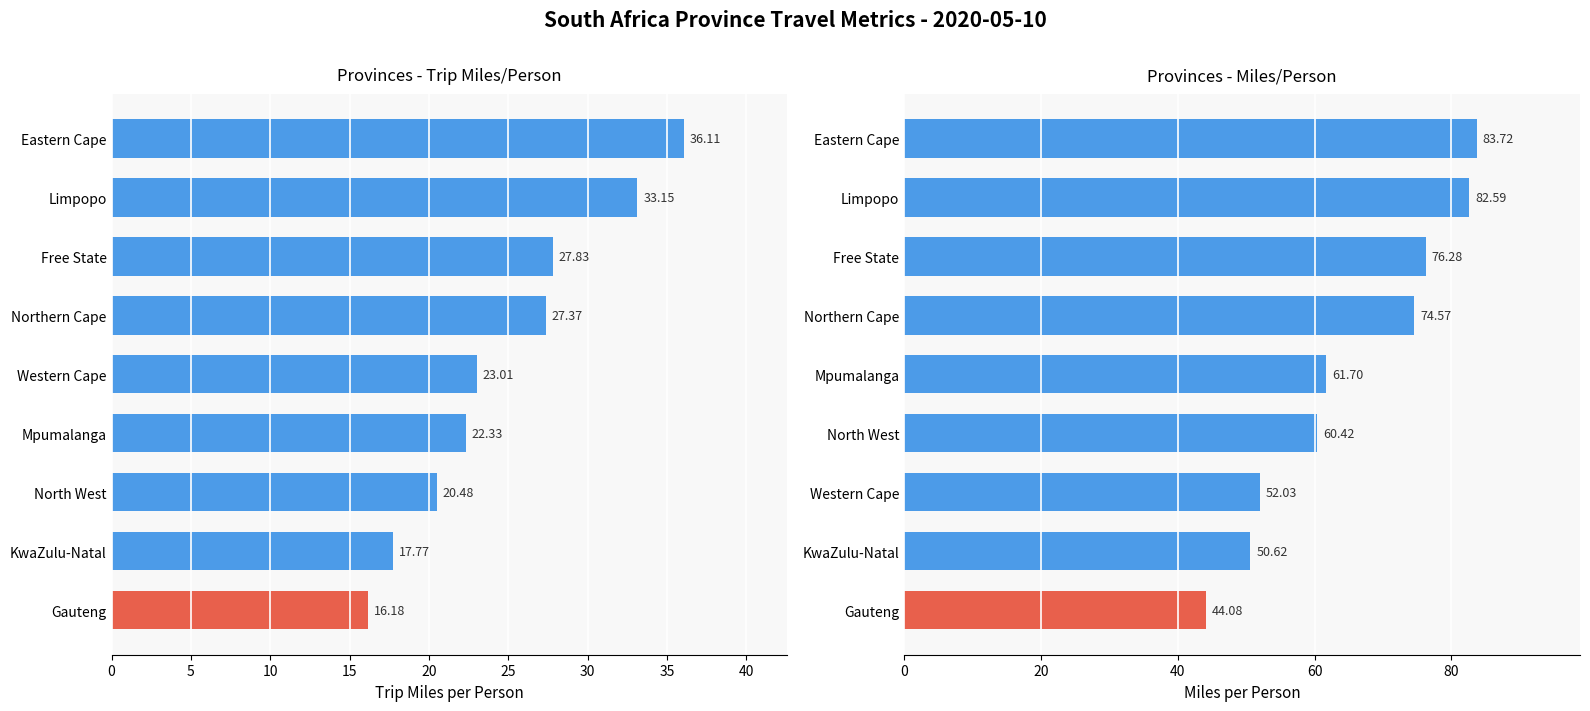

What is the sum of all Provinces - Miles/Person values?

586.0